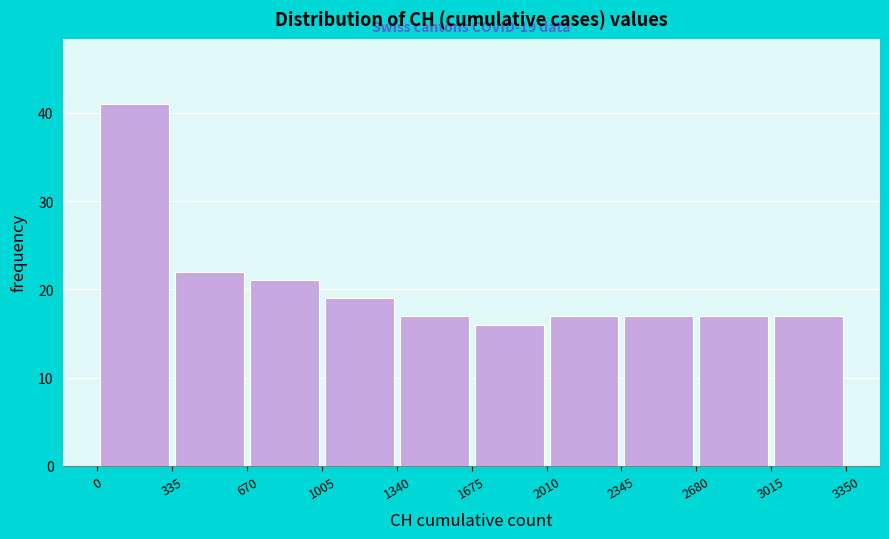

Which range on the x-axis has the tallest bar?

0 to 335